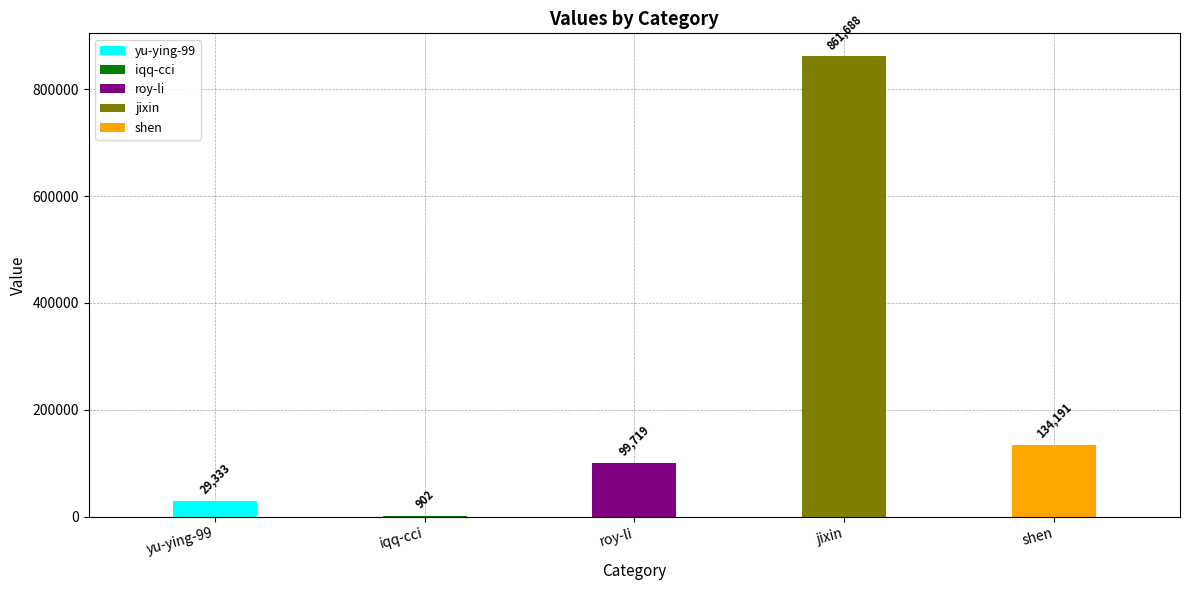

What is the approximate value at yu-ying-99, to the nearest 50?

29350